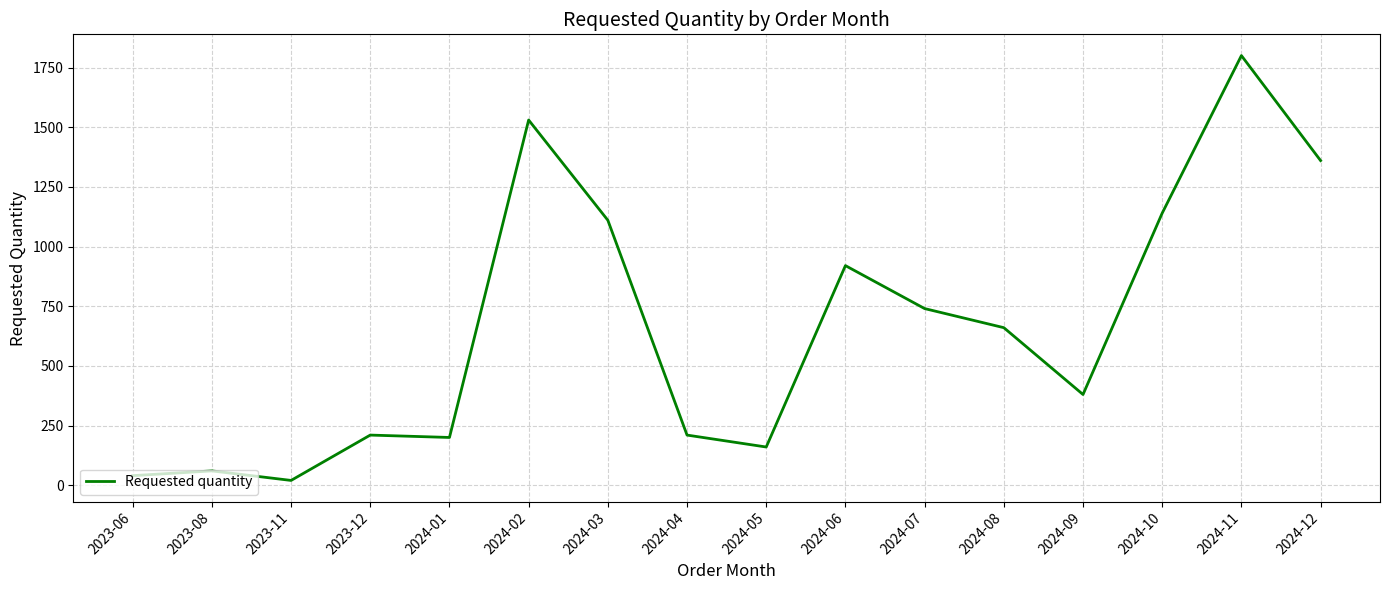

What is the ratio of the value at 2024-05 to the value at 2023-06?

4.0